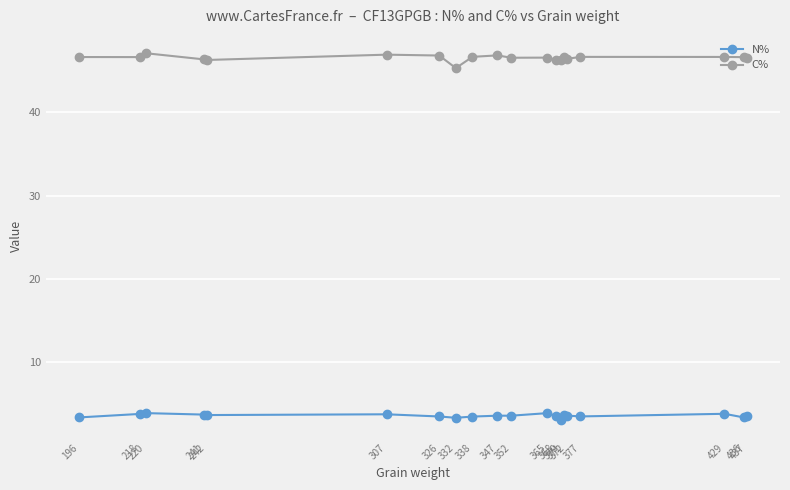

Which series has the widest spread of values?

C%